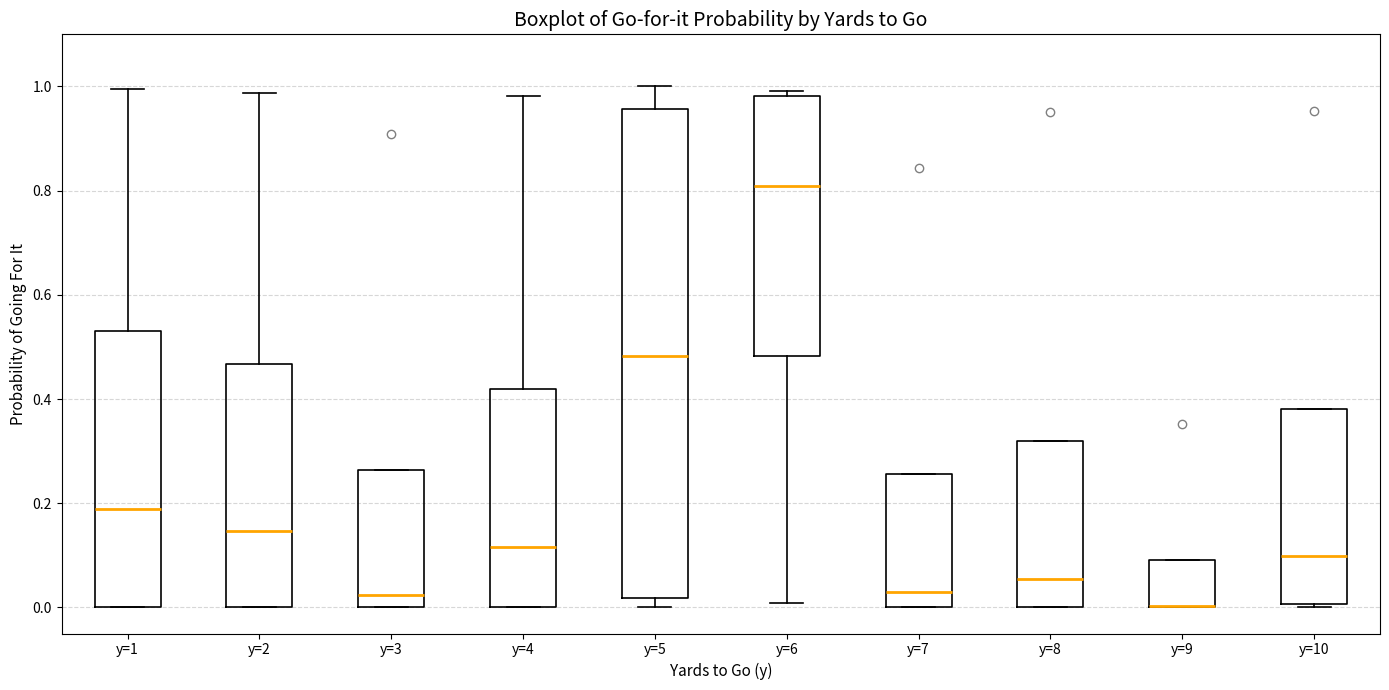

Where is the upper edge of the box for y=9 on the y-axis? The values are not printed on the chart, so give them approximately, as read against the axis.

0.10